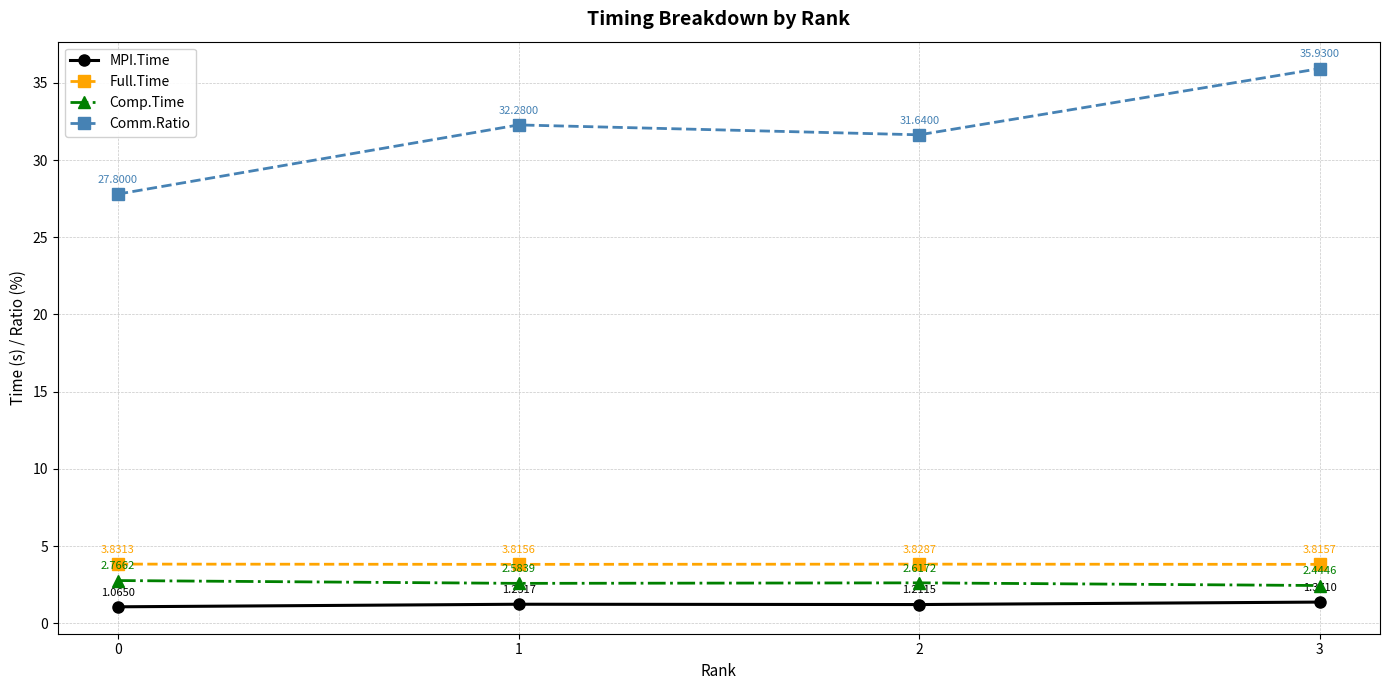

What are all the series names shown in the legend?

MPI.Time, Full.Time, Comp.Time, Comm.Ratio